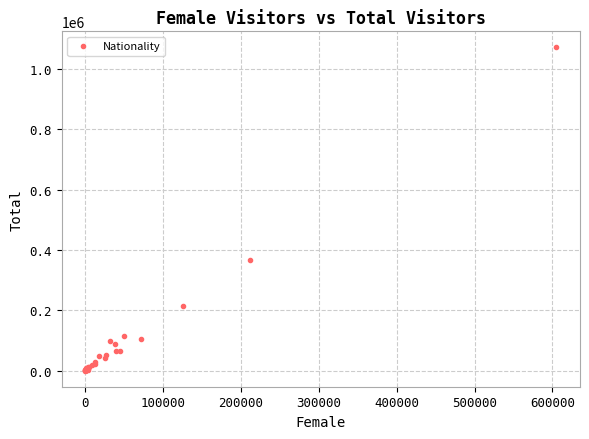

What Y value in the scatter plot is closest to 535934?

366604